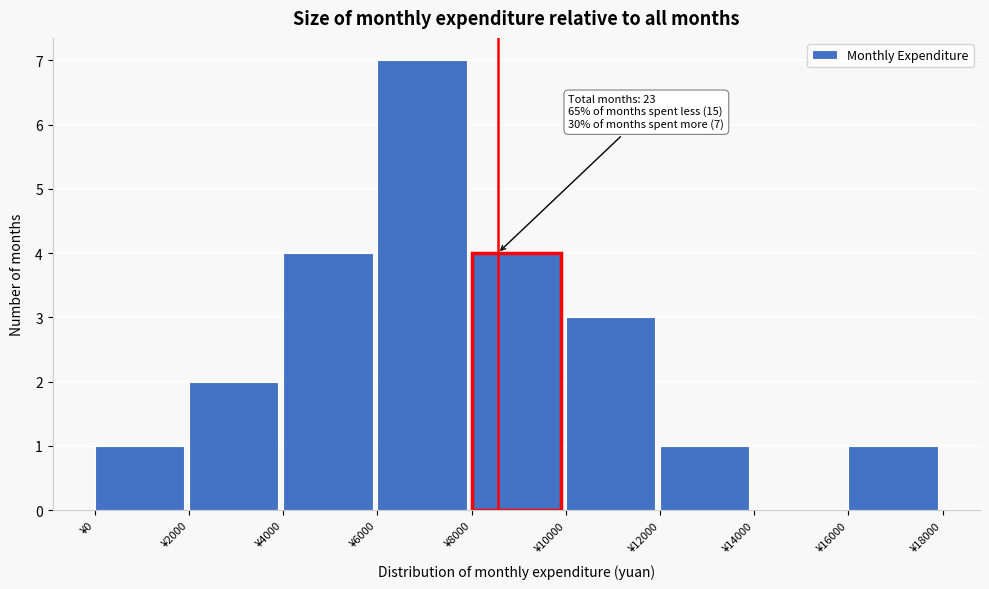

Which range on the x-axis has the tallest bar?

6000 to 8000